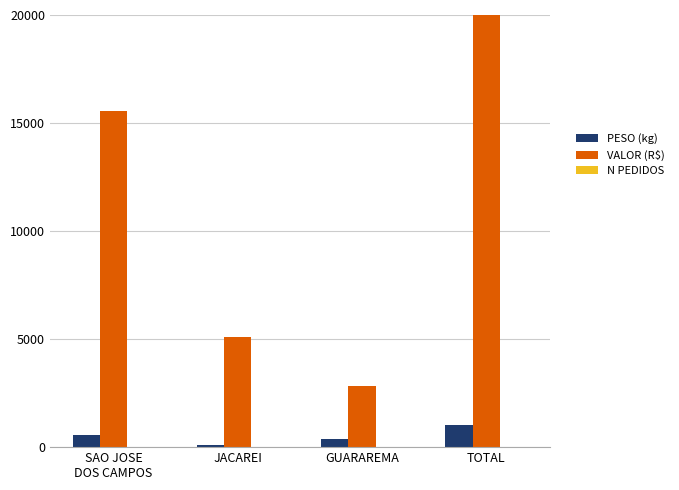

Is the value of N PEDIDOS at JACAREI greater than the value of PESO (kg) at SAO JOSE
DOS CAMPOS?

No